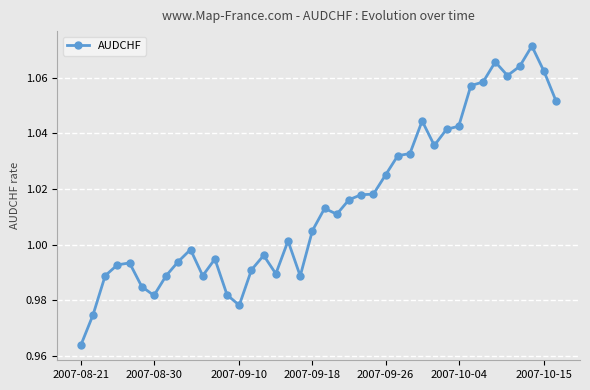

True or false: the data has more than 2 interior local peaks.

True